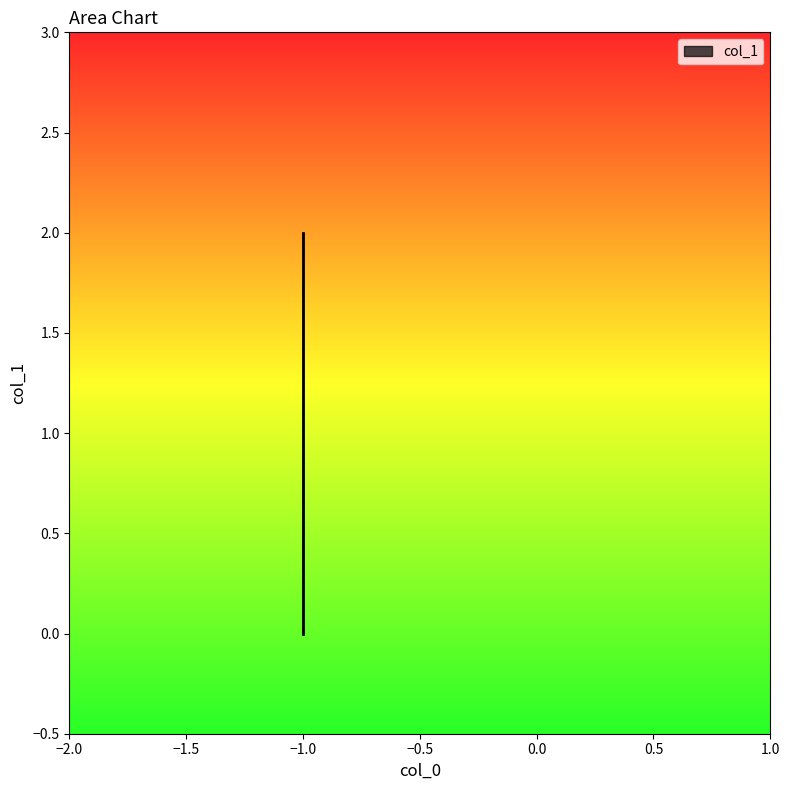

What is the sum of all values?

3